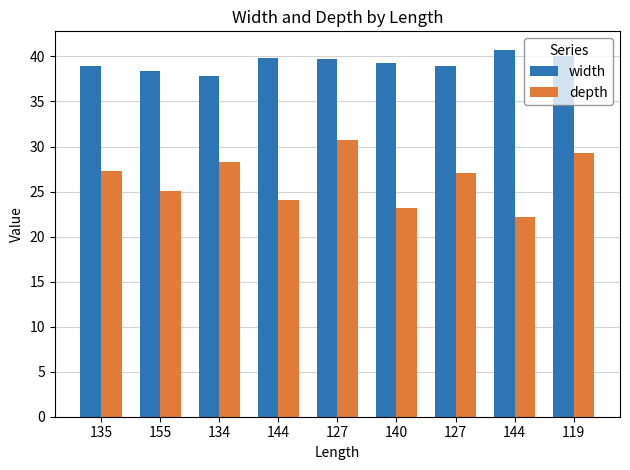

Between 119 and 140, which is larger?

119